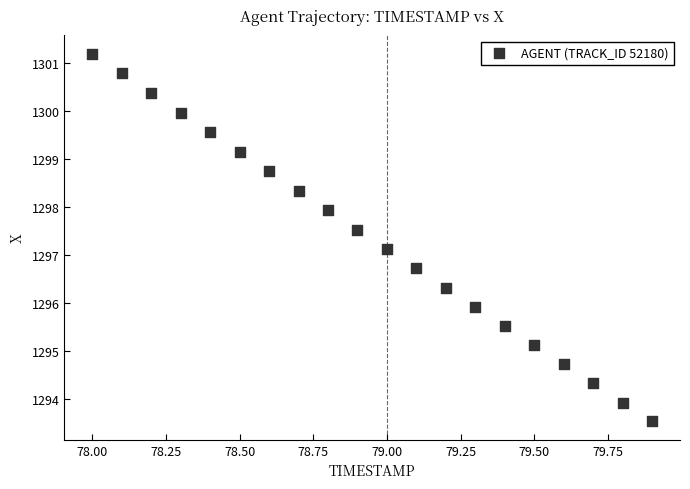

What is the range of Y values (max minus min)?

7.7